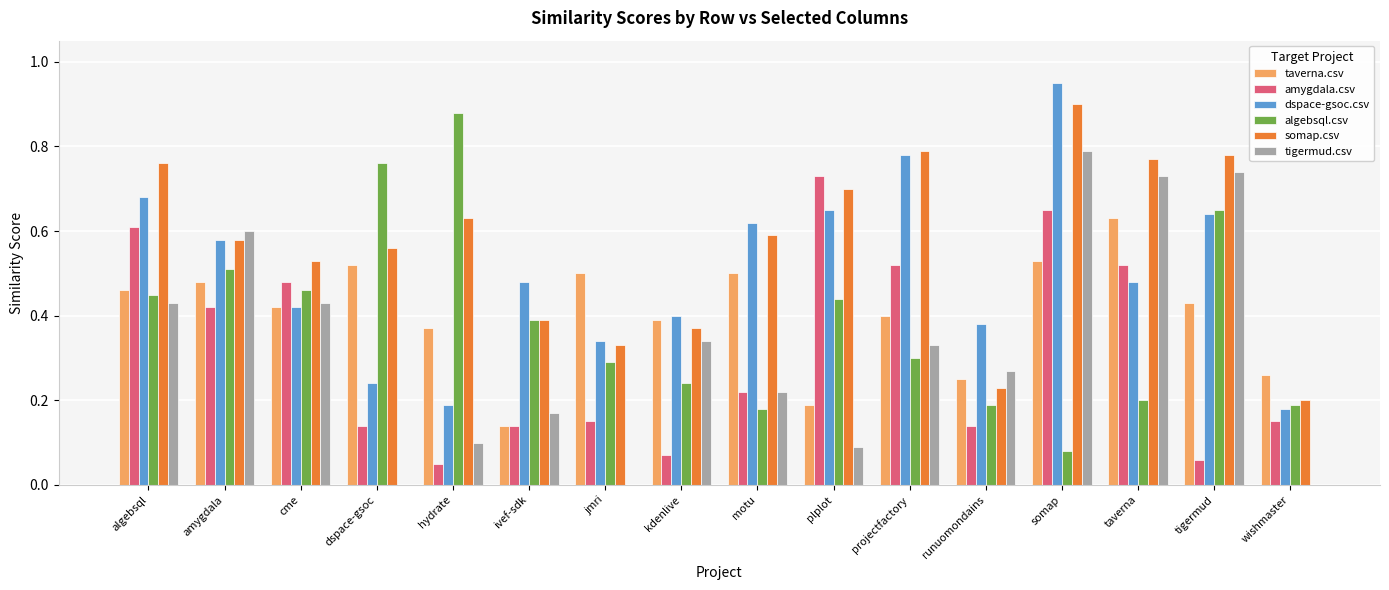

What are all the series names shown in the legend?

taverna.csv, amygdala.csv, dspace-gsoc.csv, algebsql.csv, somap.csv, tigermud.csv